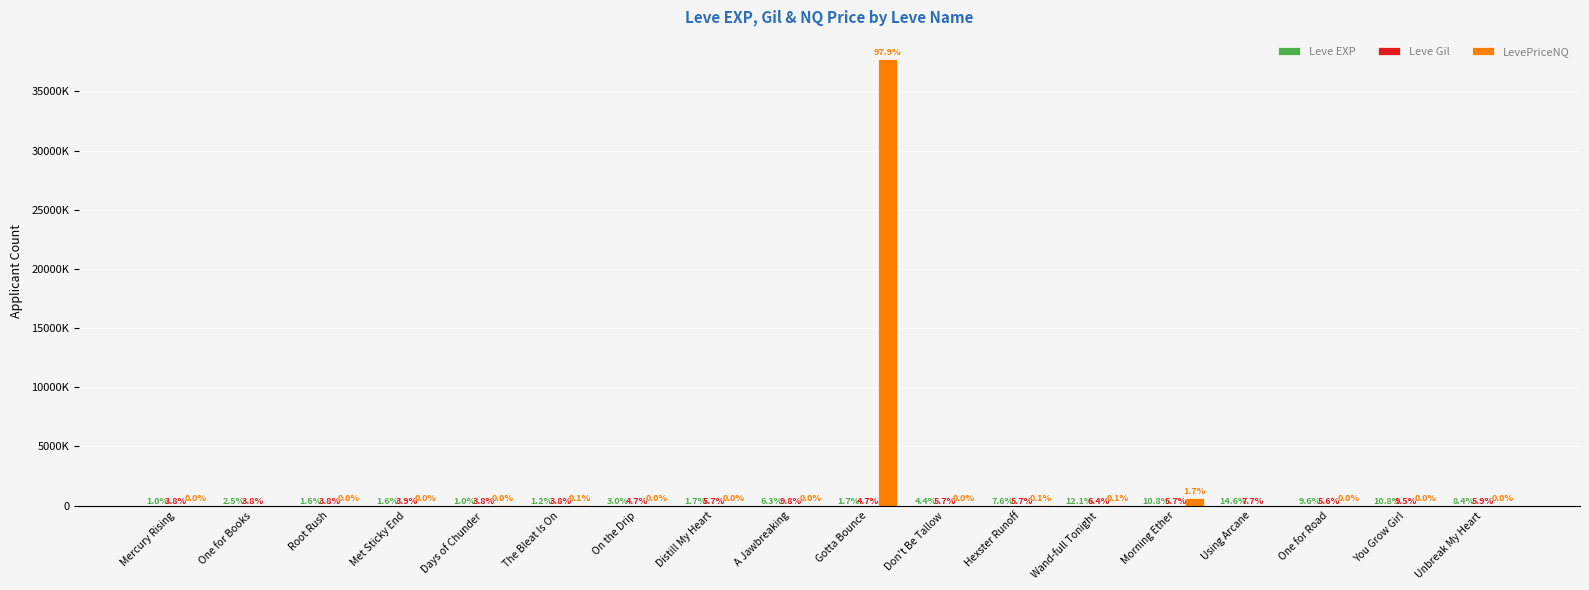

The value of LevePriceNQ at Gotta Bounce is 37726132.0. True or false?

True